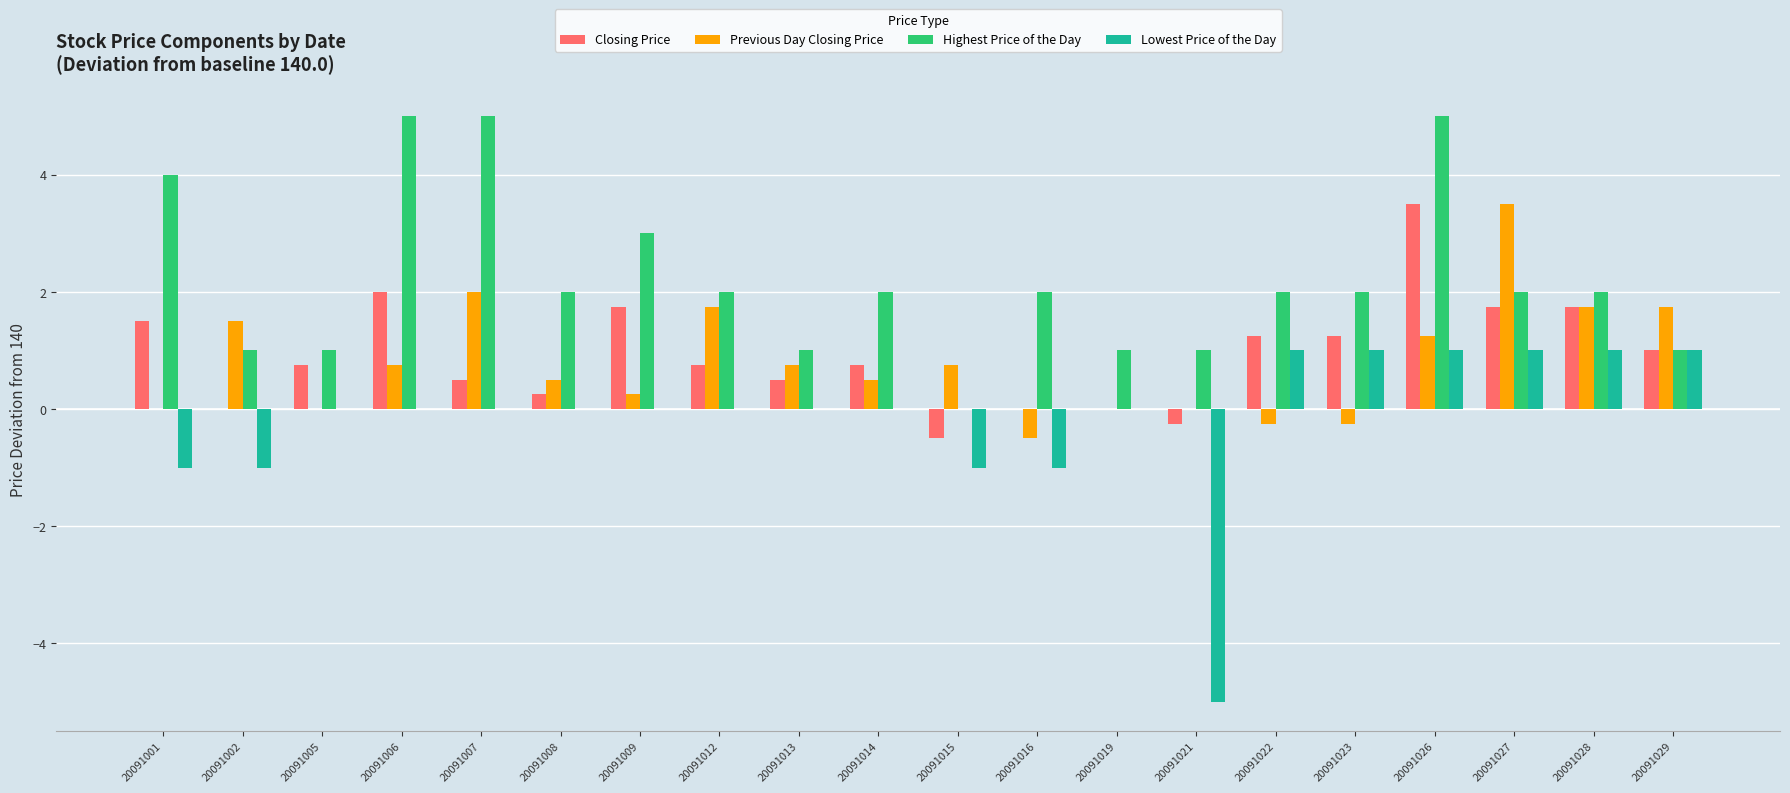

Between 20091012 and 20091027, which series saw the biggest shift?

Previous Day Closing Price